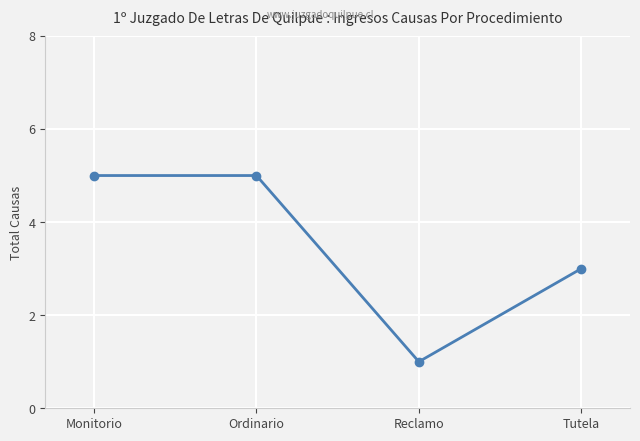

The chart shows a value of 3 at Monitorio. True or false?

False